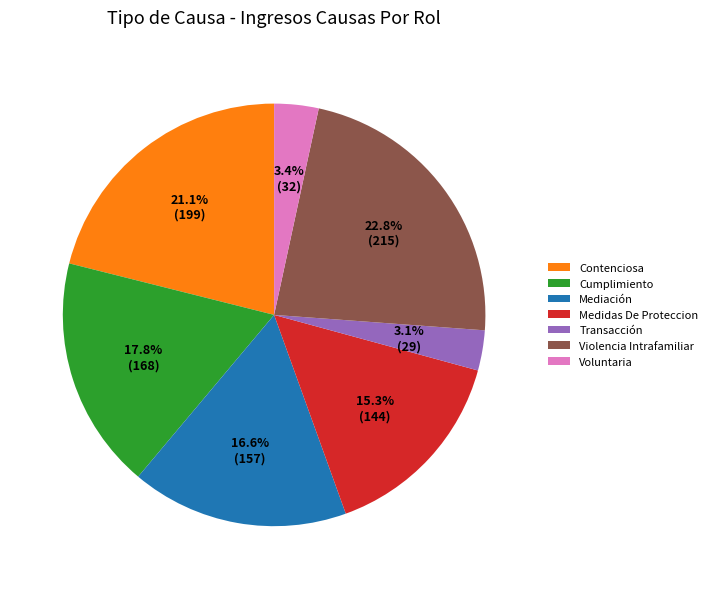

What portion of the pie excludes Violencia Intrafamiliar?

77.2%